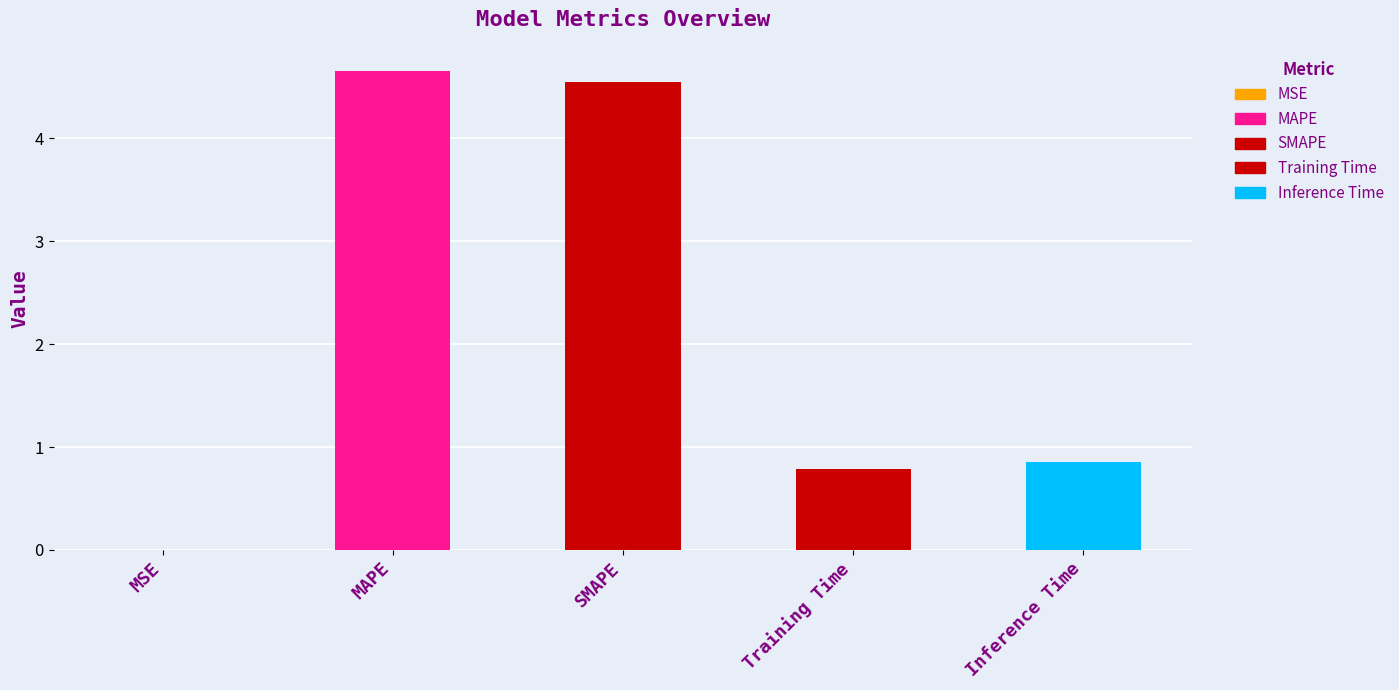

Reading right to left, list all the values displayed in this chart.

Inference Time=0.9	Training Time=0.8	SMAPE=4.6	MAPE=4.7	MSE=0.0